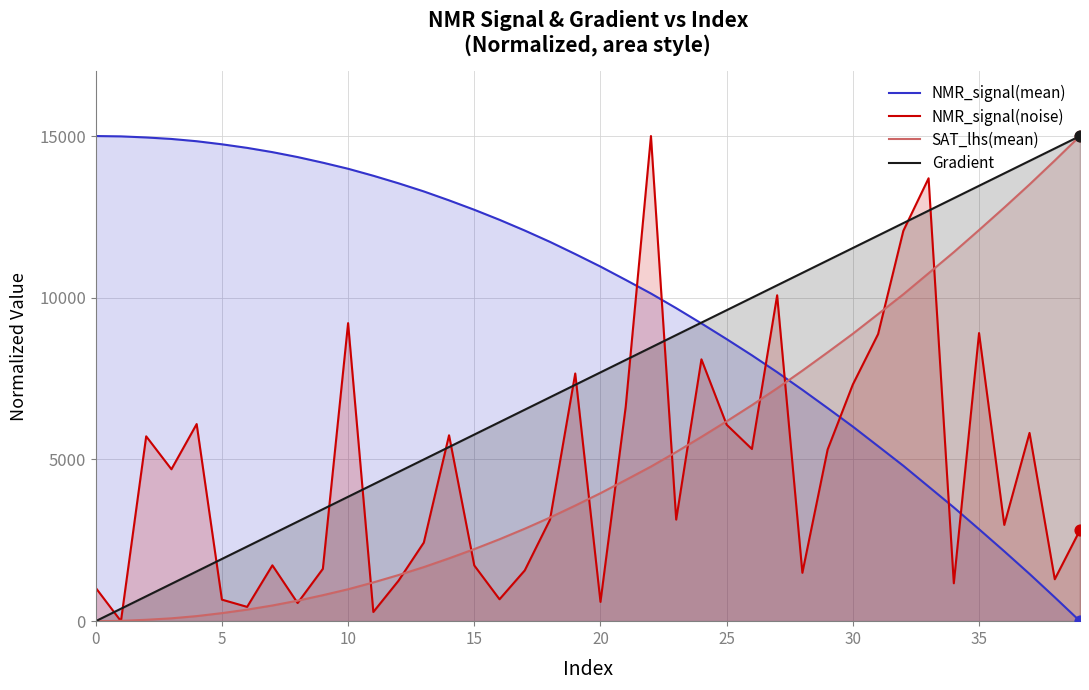

Is the value of SAT_lhs(mean) at 25 greater than the value of NMR_signal(noise) at 25?

No